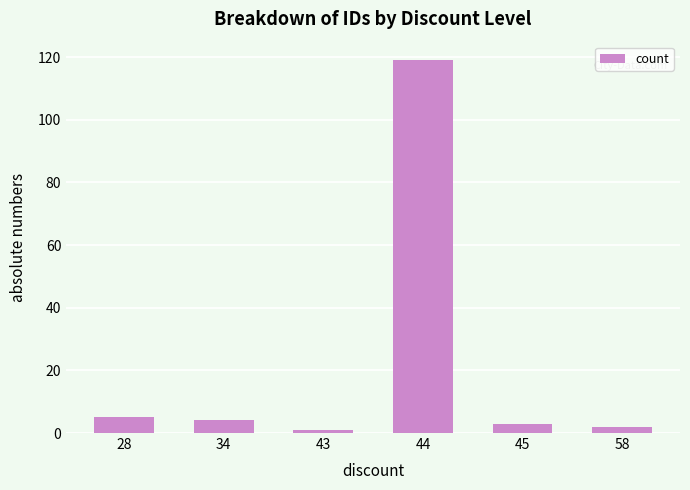

Does the chart contain stacked bars?

No